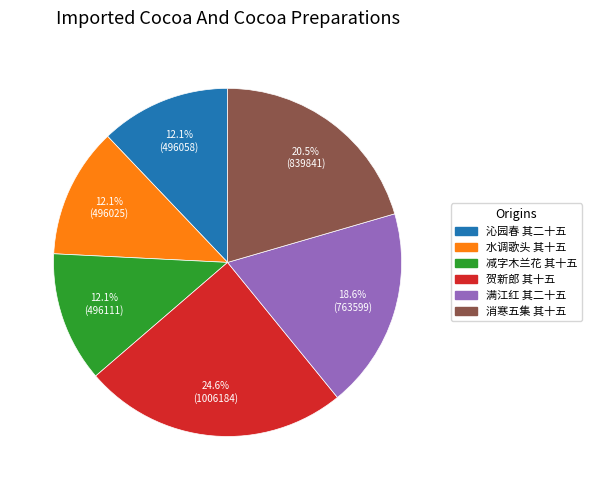

Does any single category account for the majority?

No